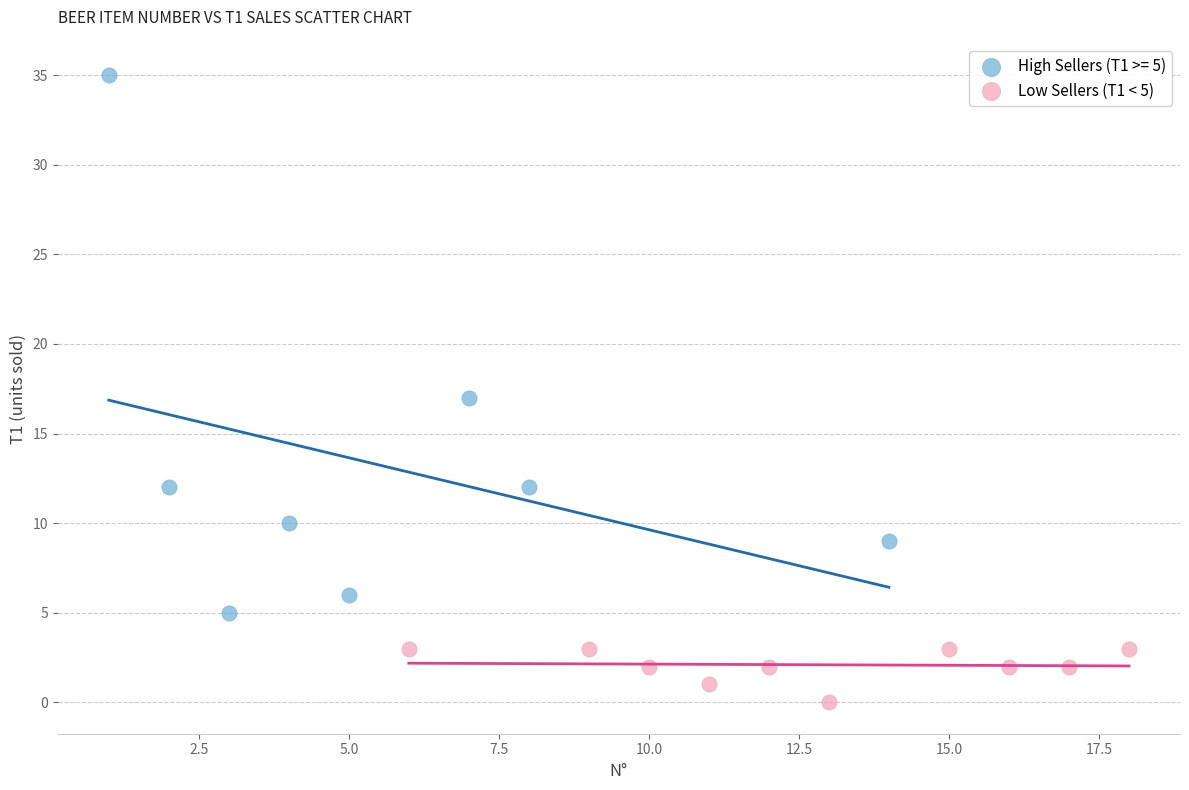

Which series reaches the maximum Y coordinate?

High Sellers (T1 >= 5)